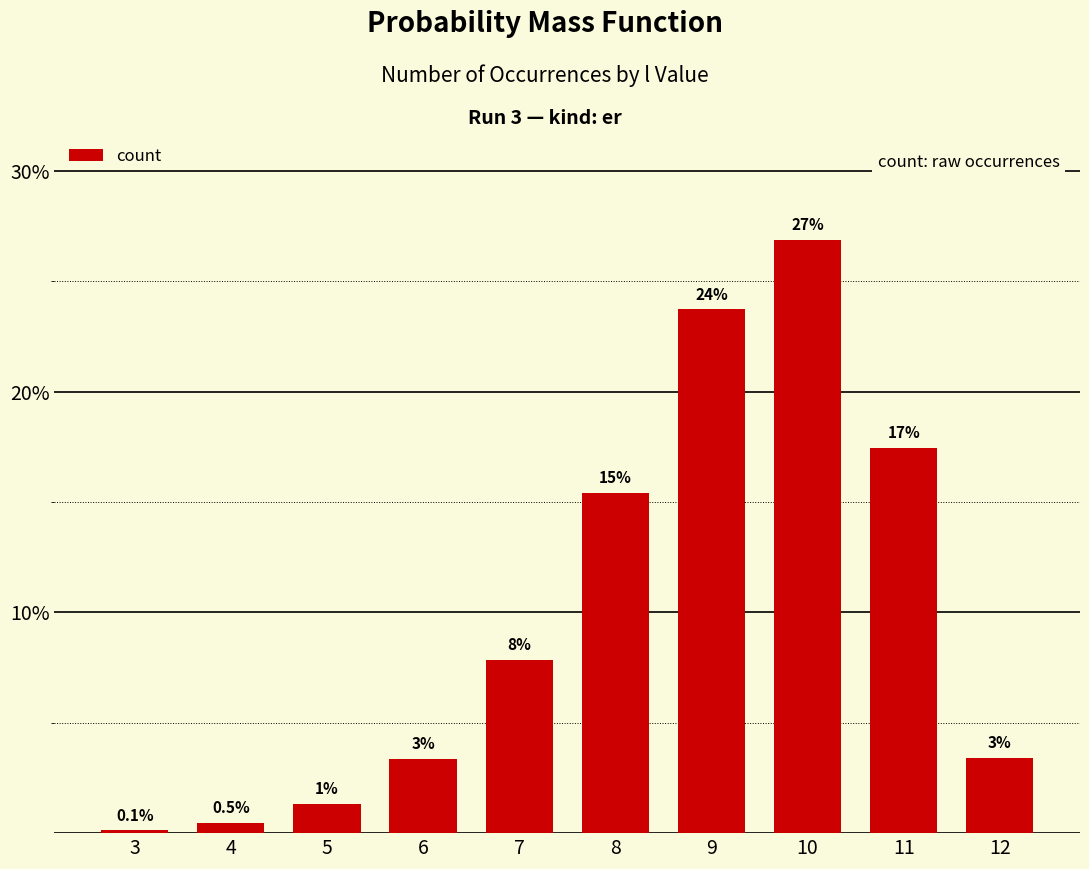

What is the change in value from 5 to 10?

+25.5